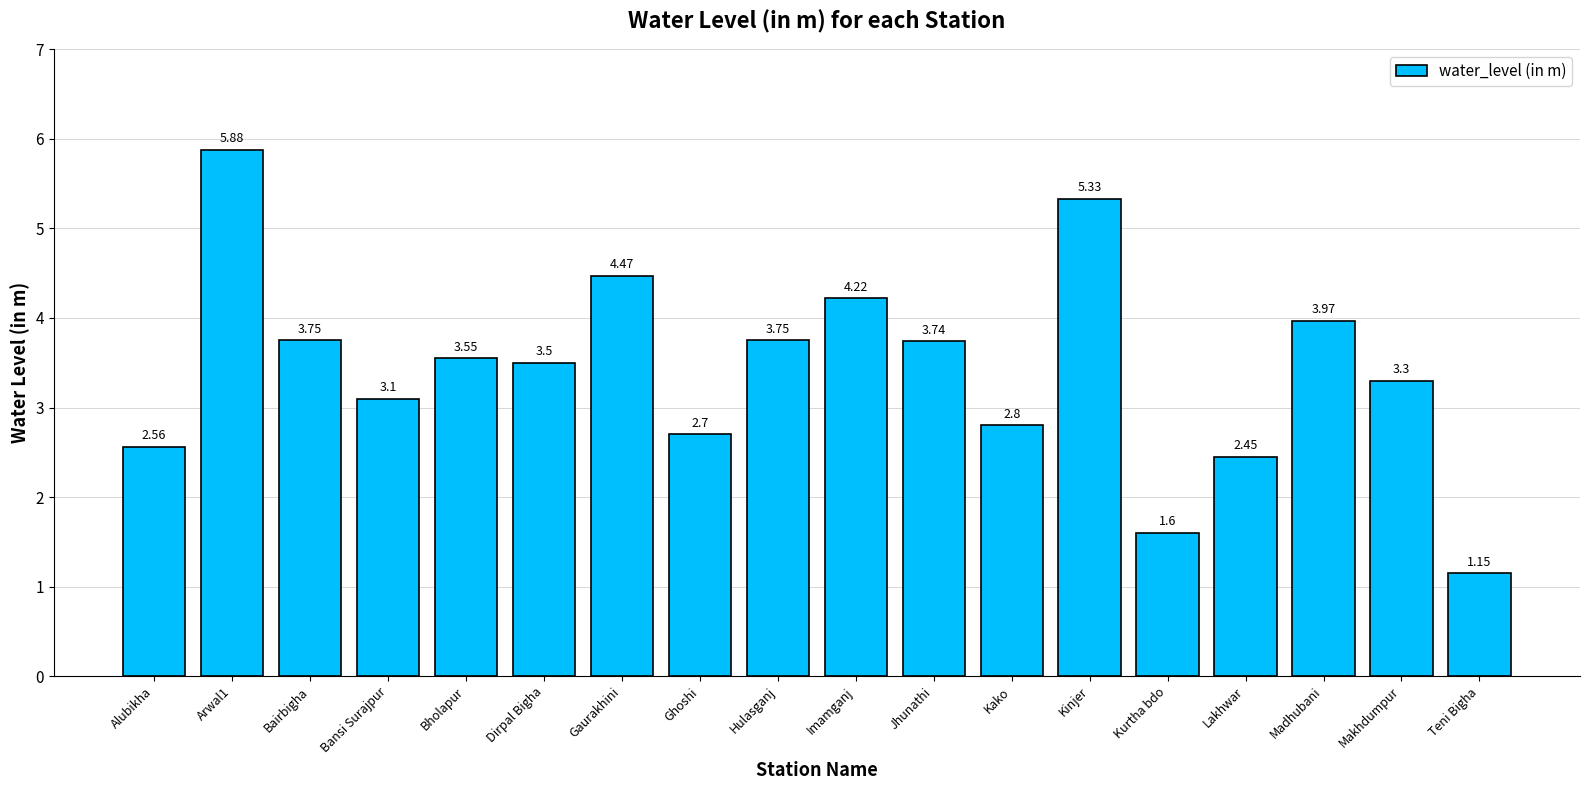

Between Alubikha and Kako, which is larger?

Kako